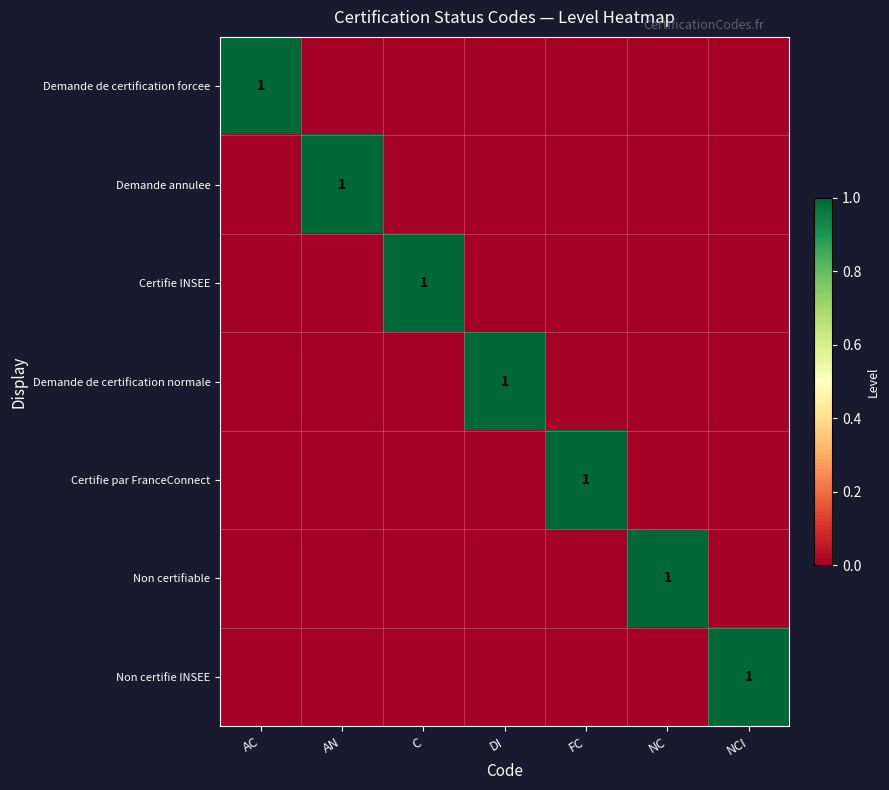

What is the difference between the maximum and minimum values in the Certifie INSEE series?

1